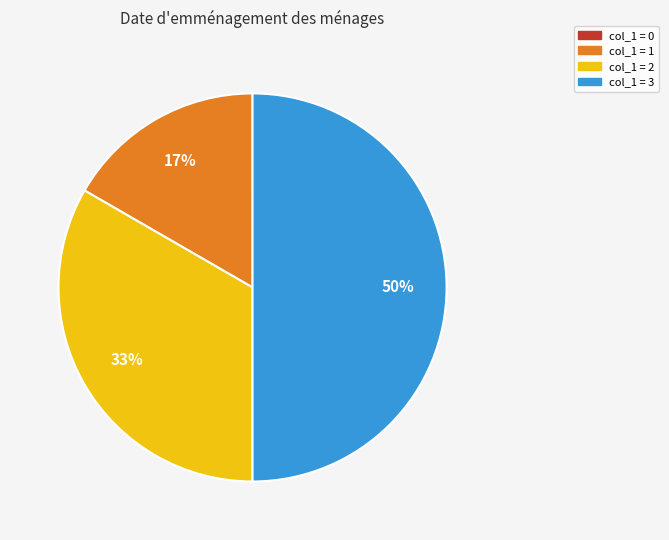

To the nearest percent, what is the average slice percentage?

25%